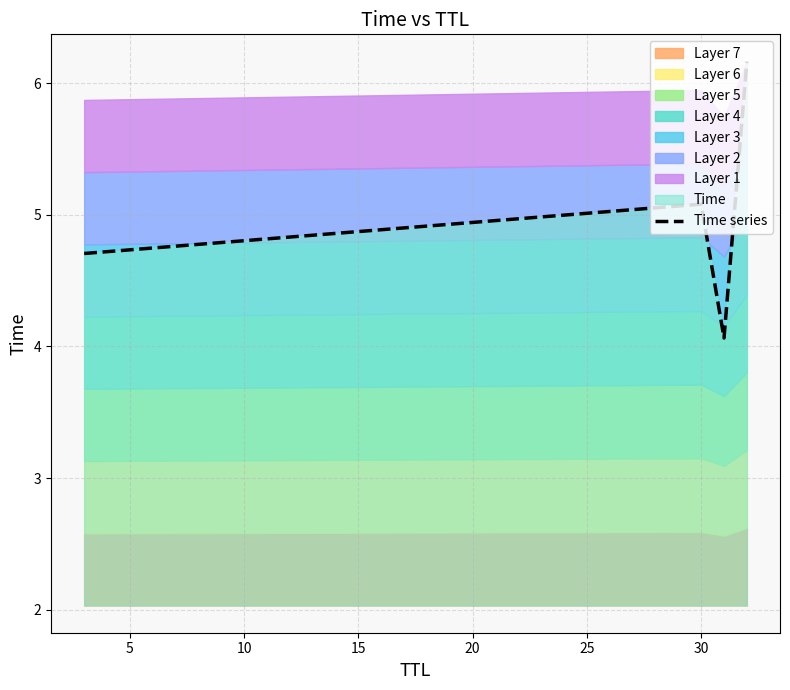

What is the highest value of the Time series series?

6.2